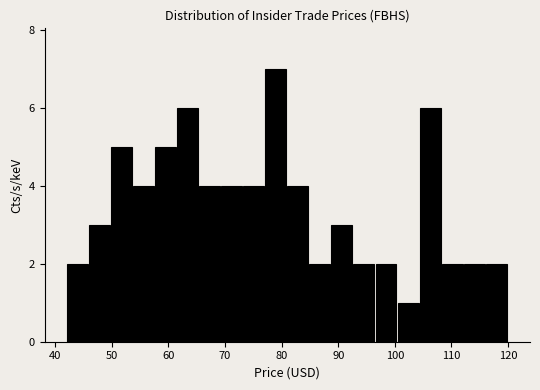

Read against the x-axis, roughly where is the centre of the tallest bar?

79